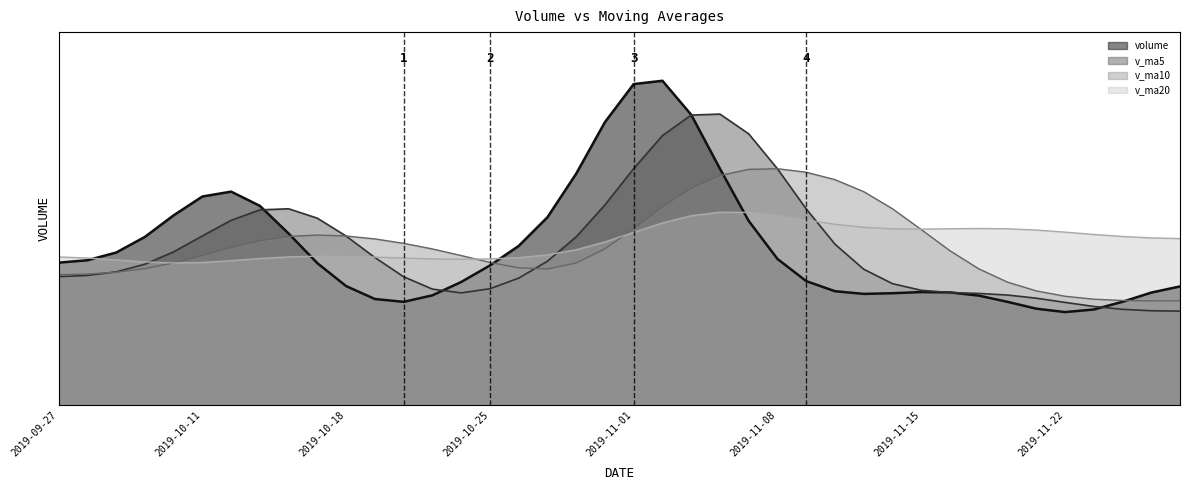

True or false: v_ma10 has more than 0 points higher than both neighbors.

True